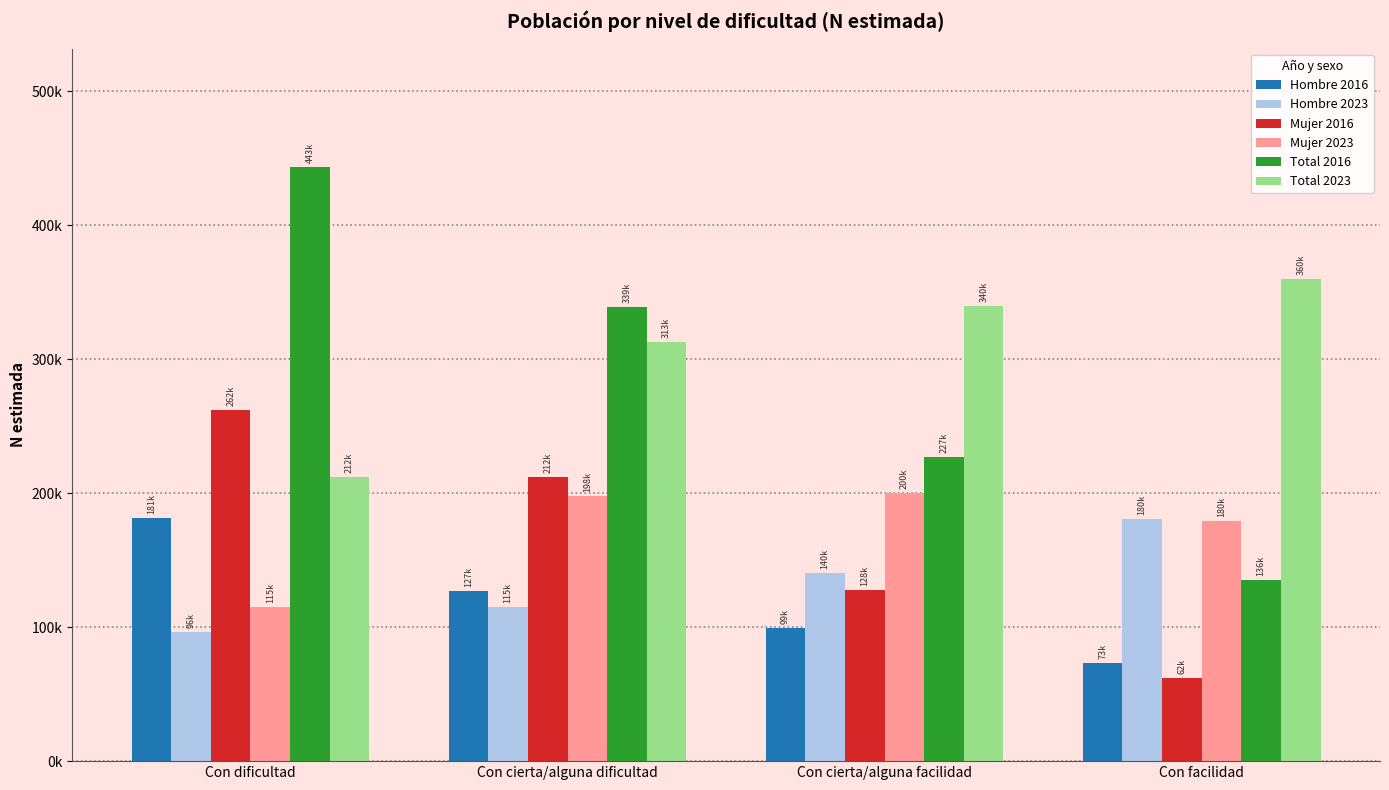

Reading left to right, list all the values displayed in this chart.

Hombre 2016: Con dificultad=181480	Con cierta/alguna dificultad=126909	Con cierta/alguna facilidad=99168	Con facilidad=73193
Hombre 2023: Con dificultad=96499	Con cierta/alguna dificultad=114861	Con cierta/alguna facilidad=140105	Con facilidad=180470
Mujer 2016: Con dificultad=261886	Con cierta/alguna dificultad=211985	Con cierta/alguna facilidad=127923	Con facilidad=62396
Mujer 2023: Con dificultad=115399	Con cierta/alguna dificultad=197785	Con cierta/alguna facilidad=199937	Con facilidad=179602
Total 2016: Con dificultad=443365	Con cierta/alguna dificultad=338894	Con cierta/alguna facilidad=227090	Con facilidad=135589
Total 2023: Con dificultad=211899	Con cierta/alguna dificultad=312645	Con cierta/alguna facilidad=340042	Con facilidad=360072